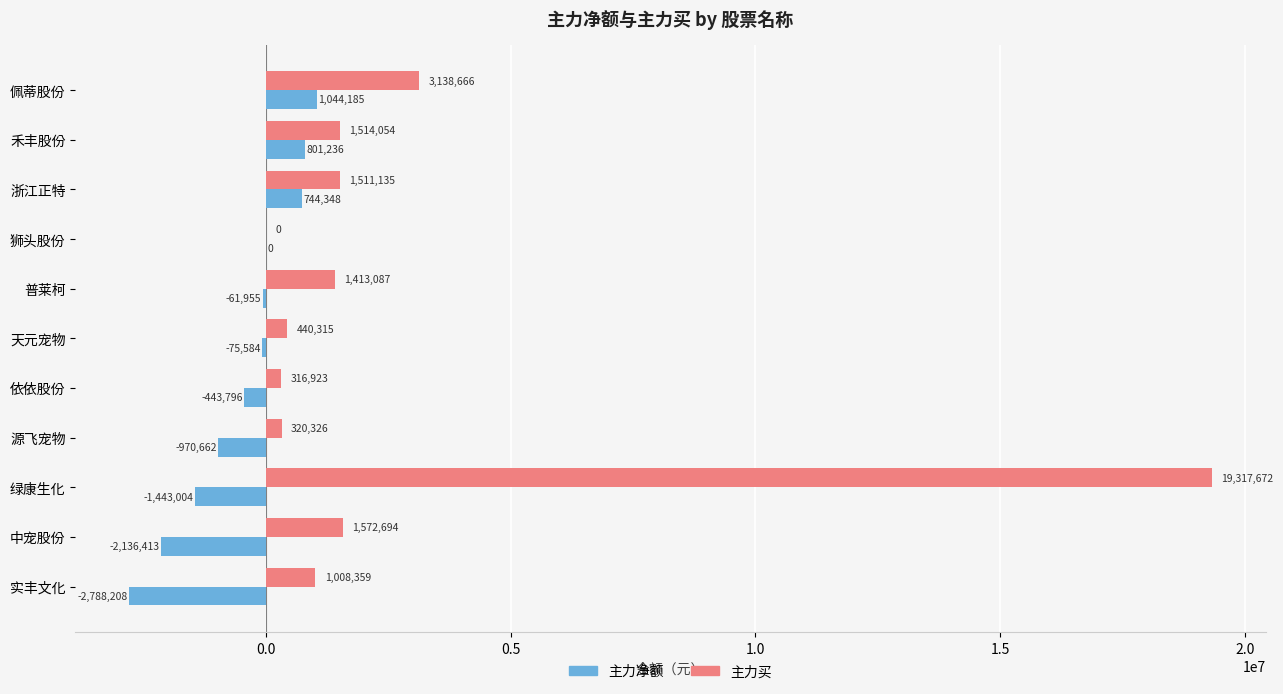

At which label is 主力净额 closest to -872011?

源飞宠物